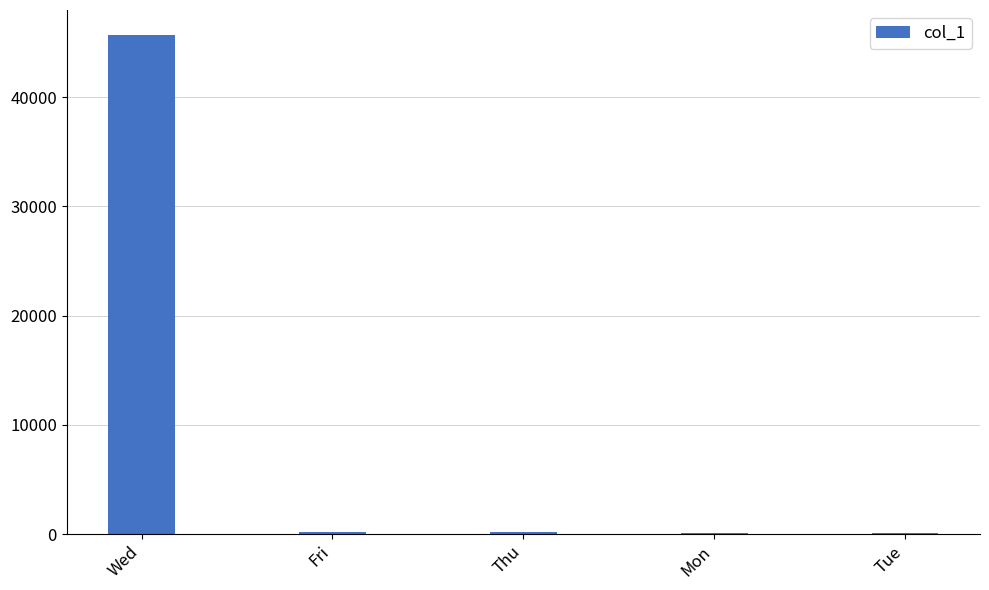

Approximately how many times larger is the value at Thu compared to Tue?

1.7